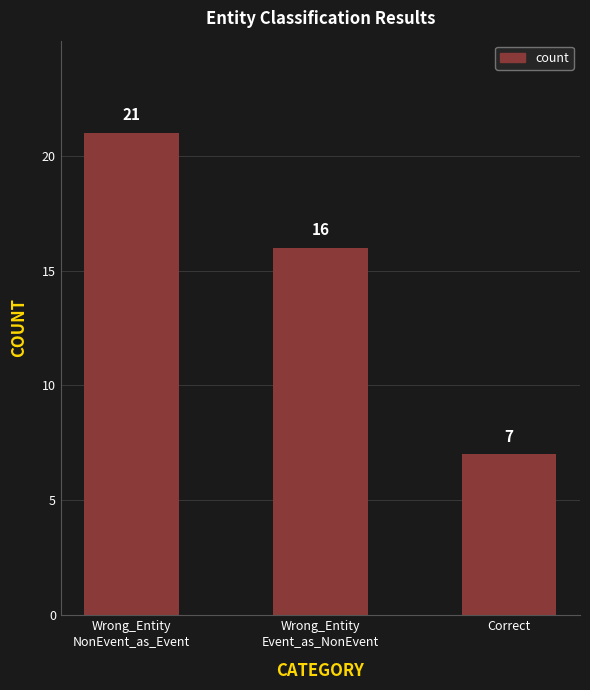

What is the value of the 2nd bar from the left?

16